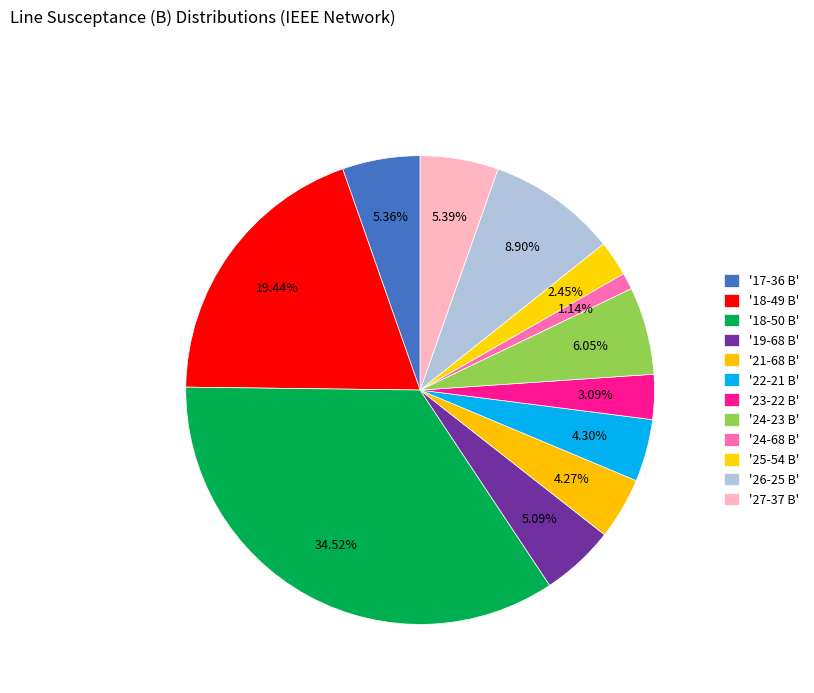

How many segments does this pie chart have?

12